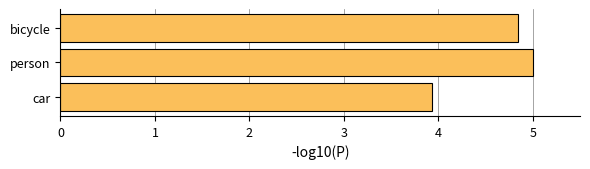

Approximately how many times larger is the value at person compared to bicycle?

1.0